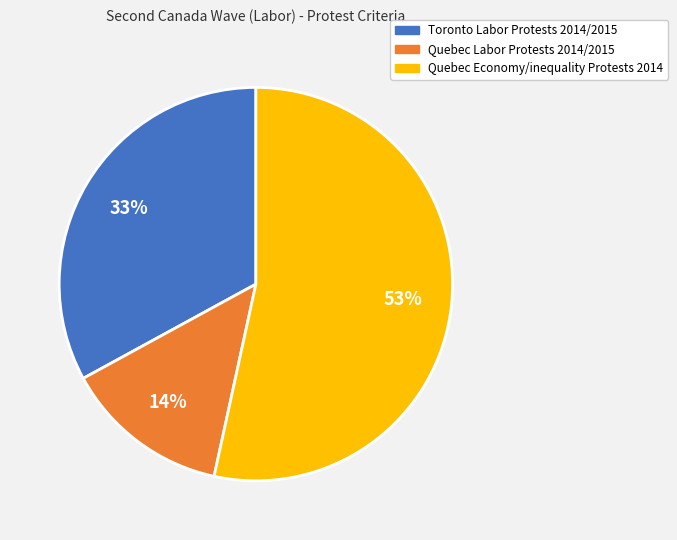

Which category has the biggest portion of the pie?

Quebec Economy/inequality Protests 2014